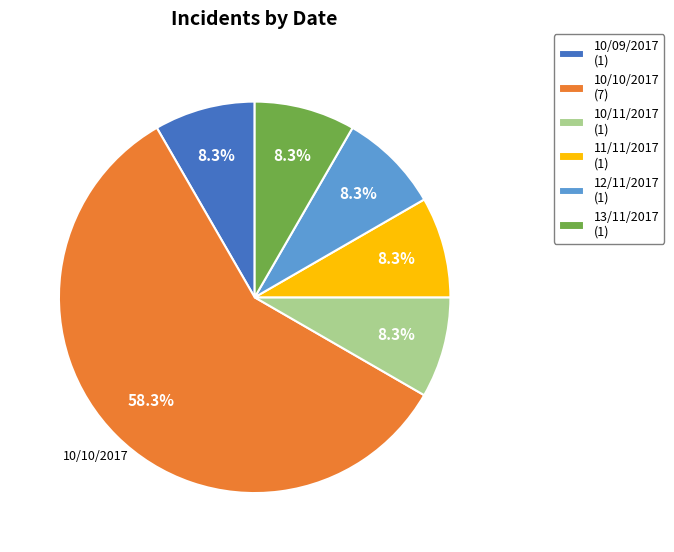

To the nearest percent, what is the average slice percentage?

17%